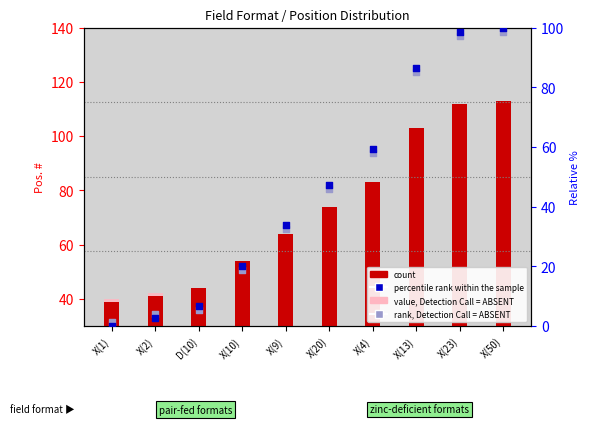

Which series reaches the maximum Y coordinate?

count